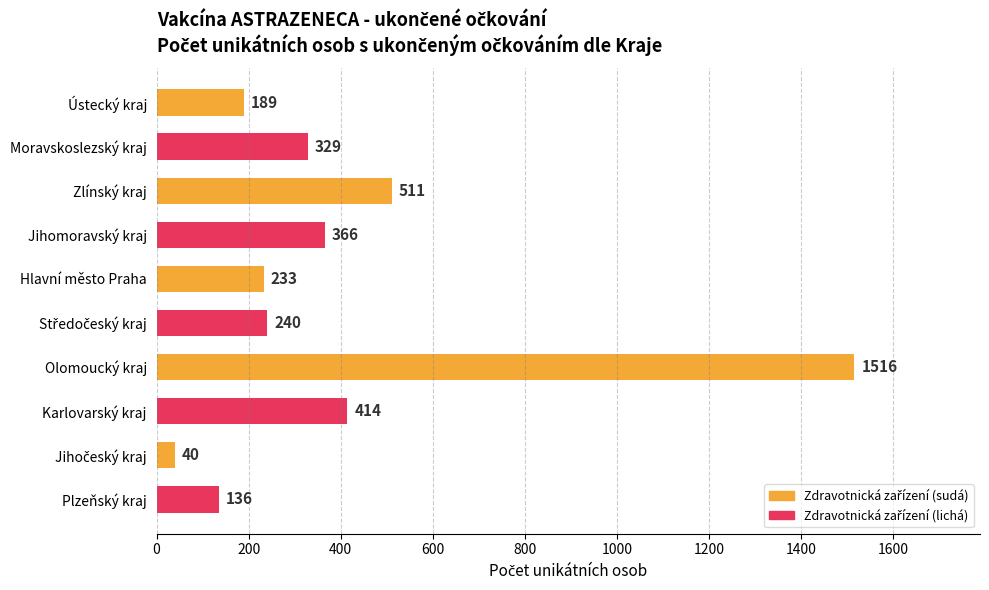

Which label corresponds to the largest value in the chart?

Olomoucký kraj